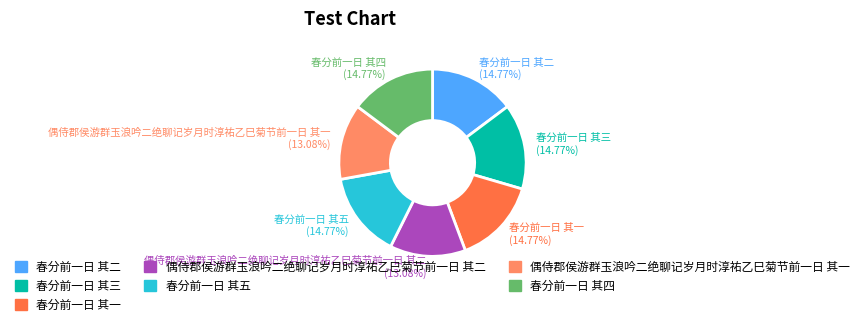

Is there a majority slice in this chart?

No